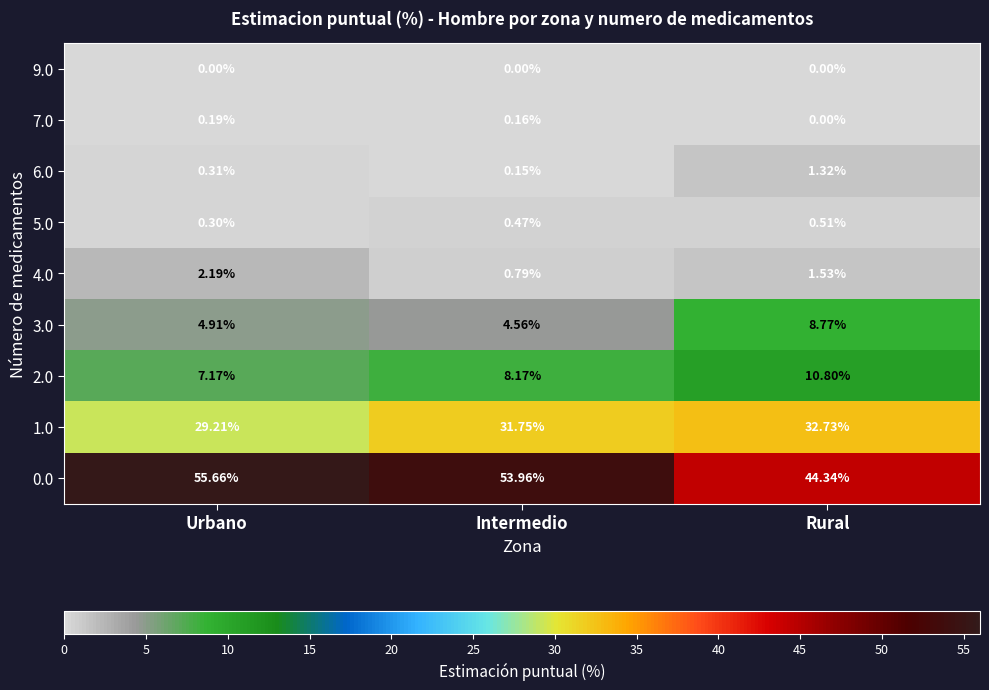

Where is 7.0 nearest to the value 0?

Rural